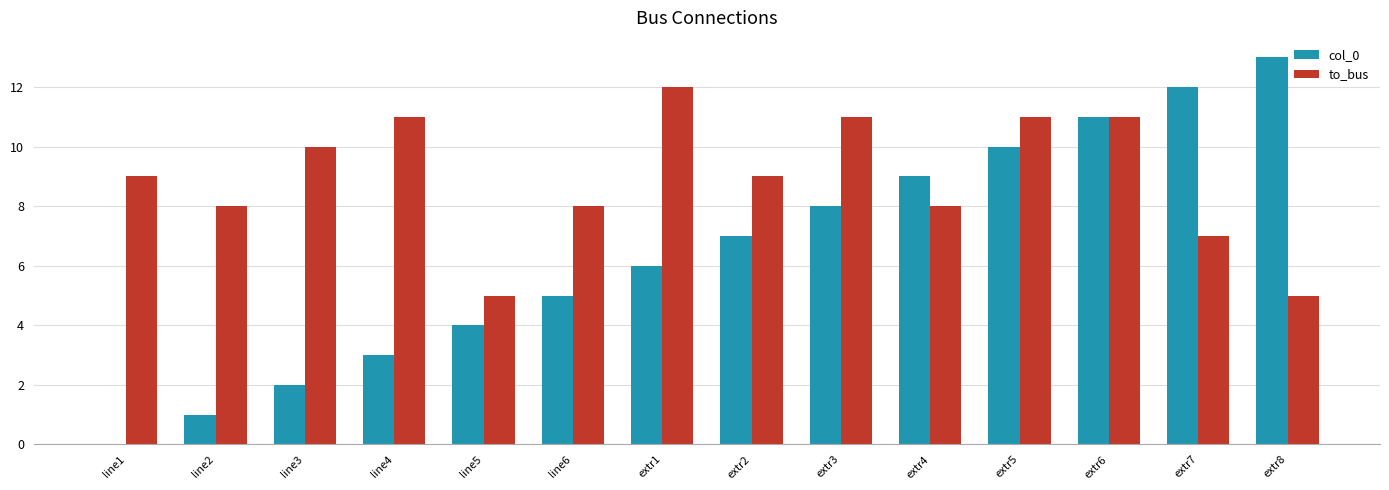

How many positive values does the col_0 series have?

13